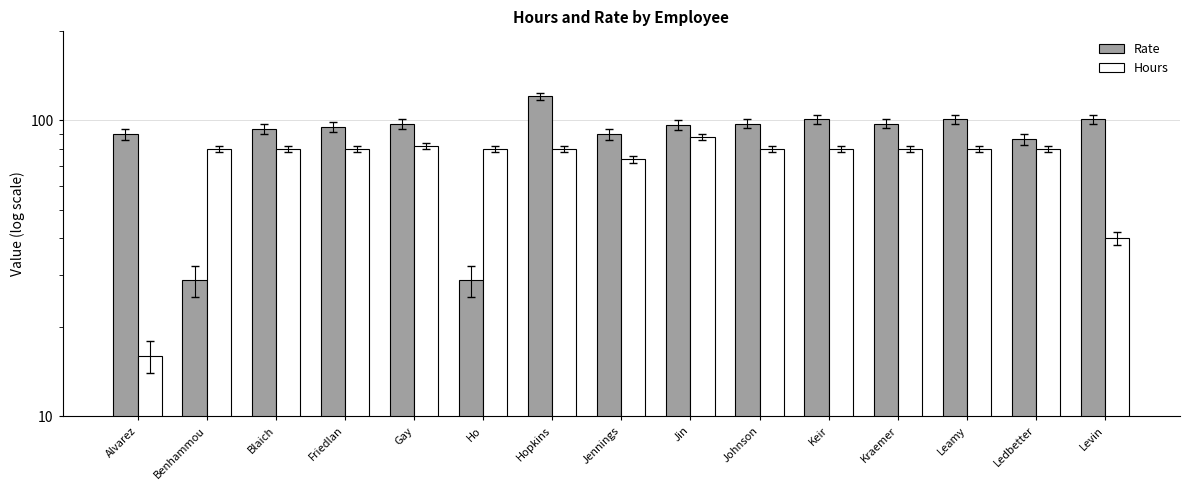

What position from the left is Kraemer?

12